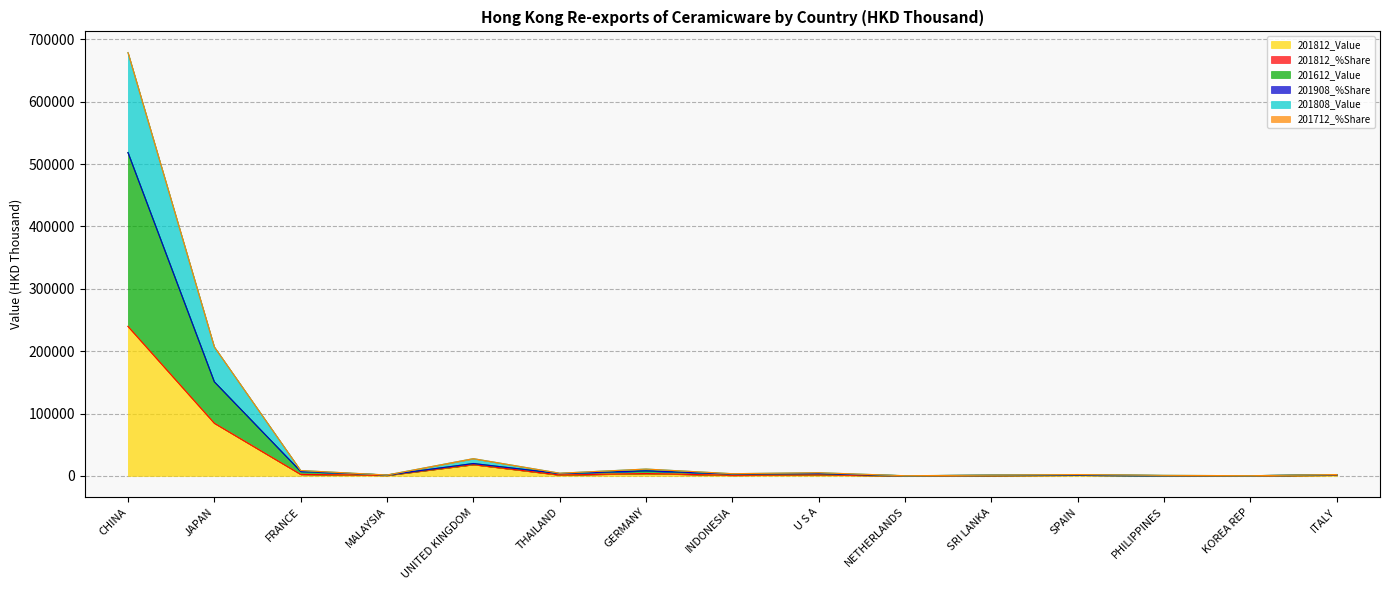

How many values in the 201908_%Share series are below 2914?

7